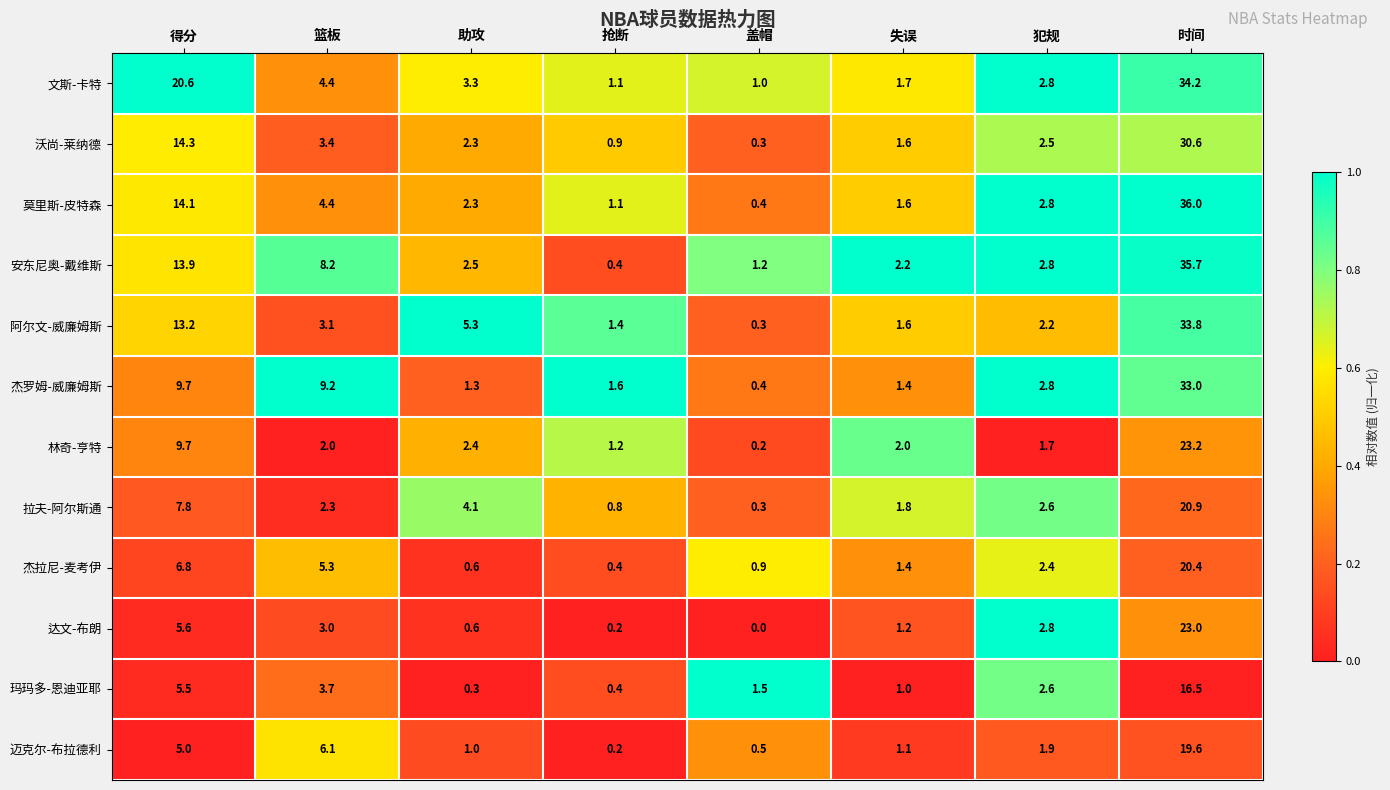

Which series has the largest total across all categories?

文斯-卡特